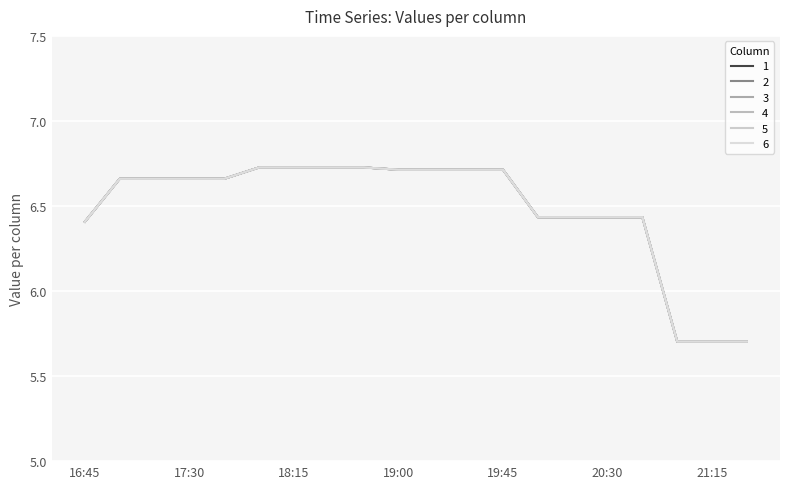

True or false: 5 has more than 2 points higher than both neighbors.

False